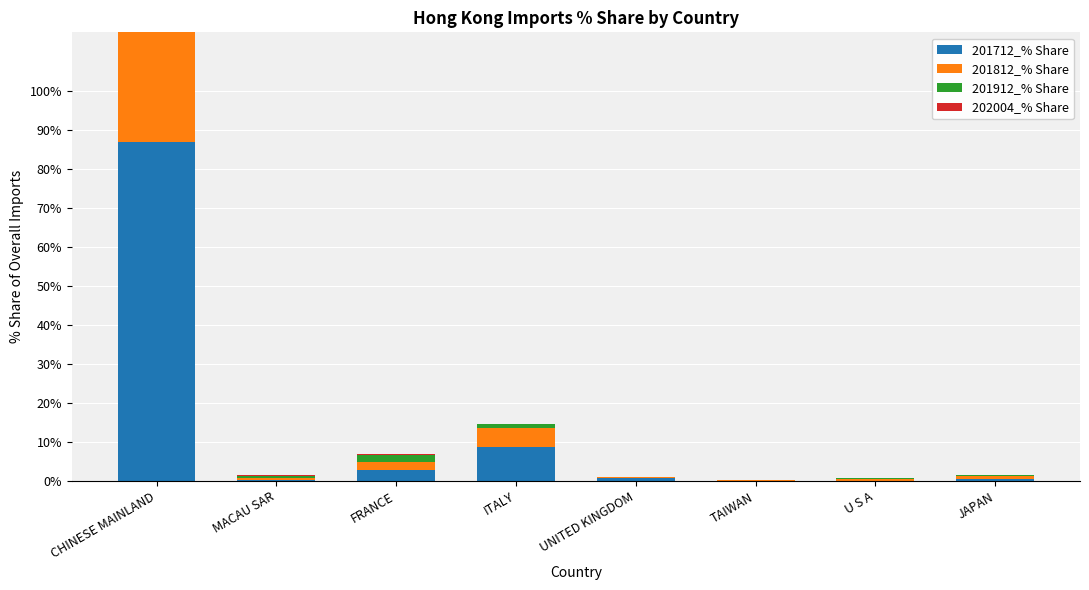

Which label corresponds to the smallest value in the chart?

U S A